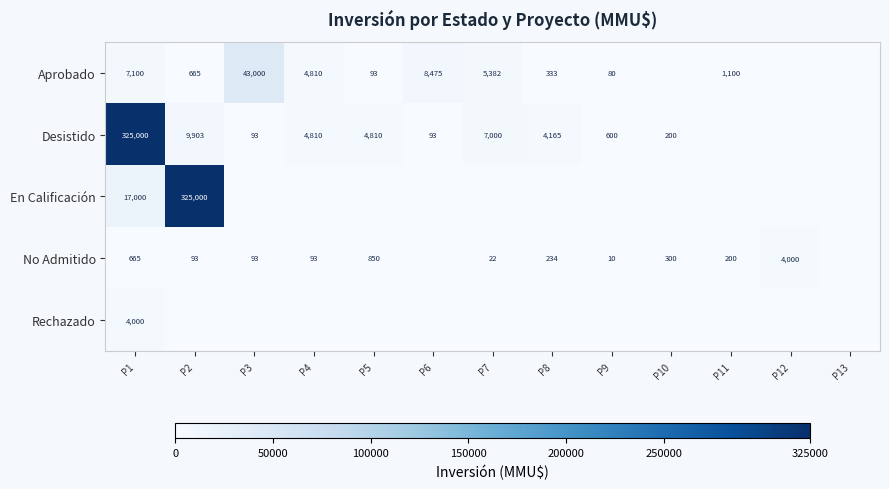

What is the total value across all series at P1?

353765